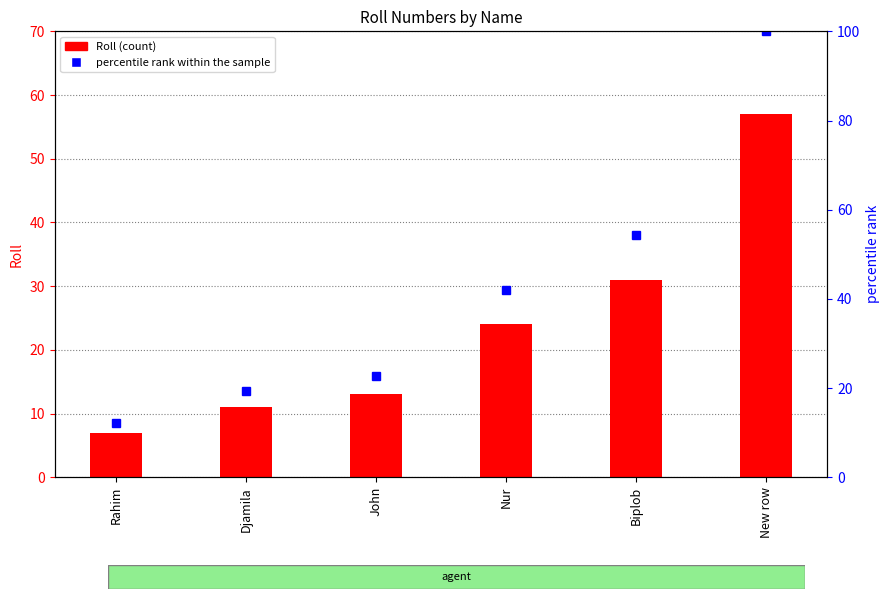

Which series has the largest total across all categories?

percentile rank within the sample